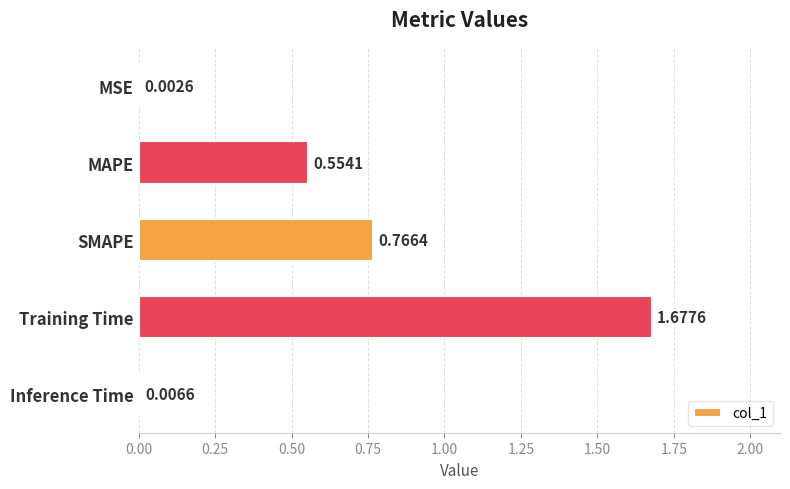

Count the number of data series in this chart.

1